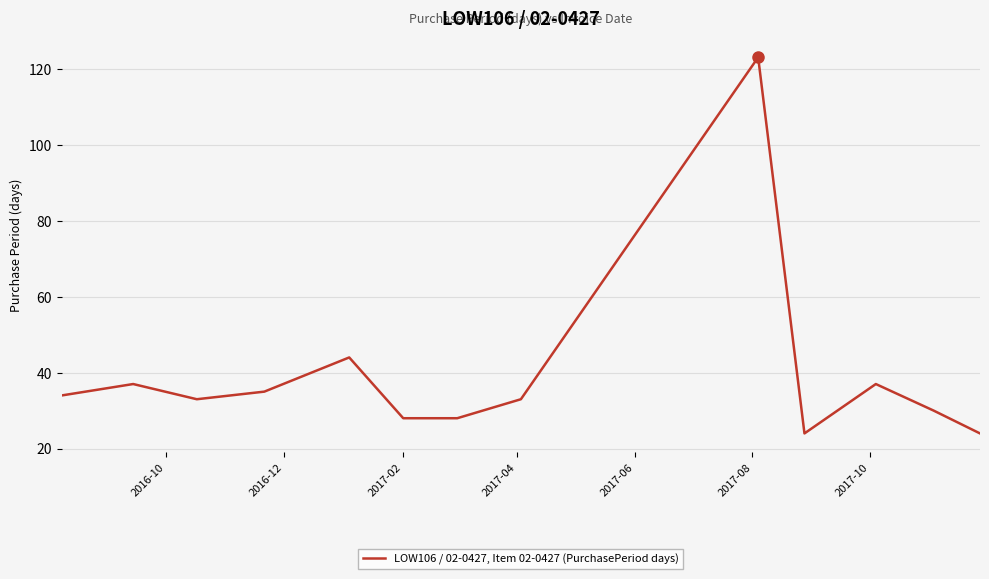

What is the average value?

39